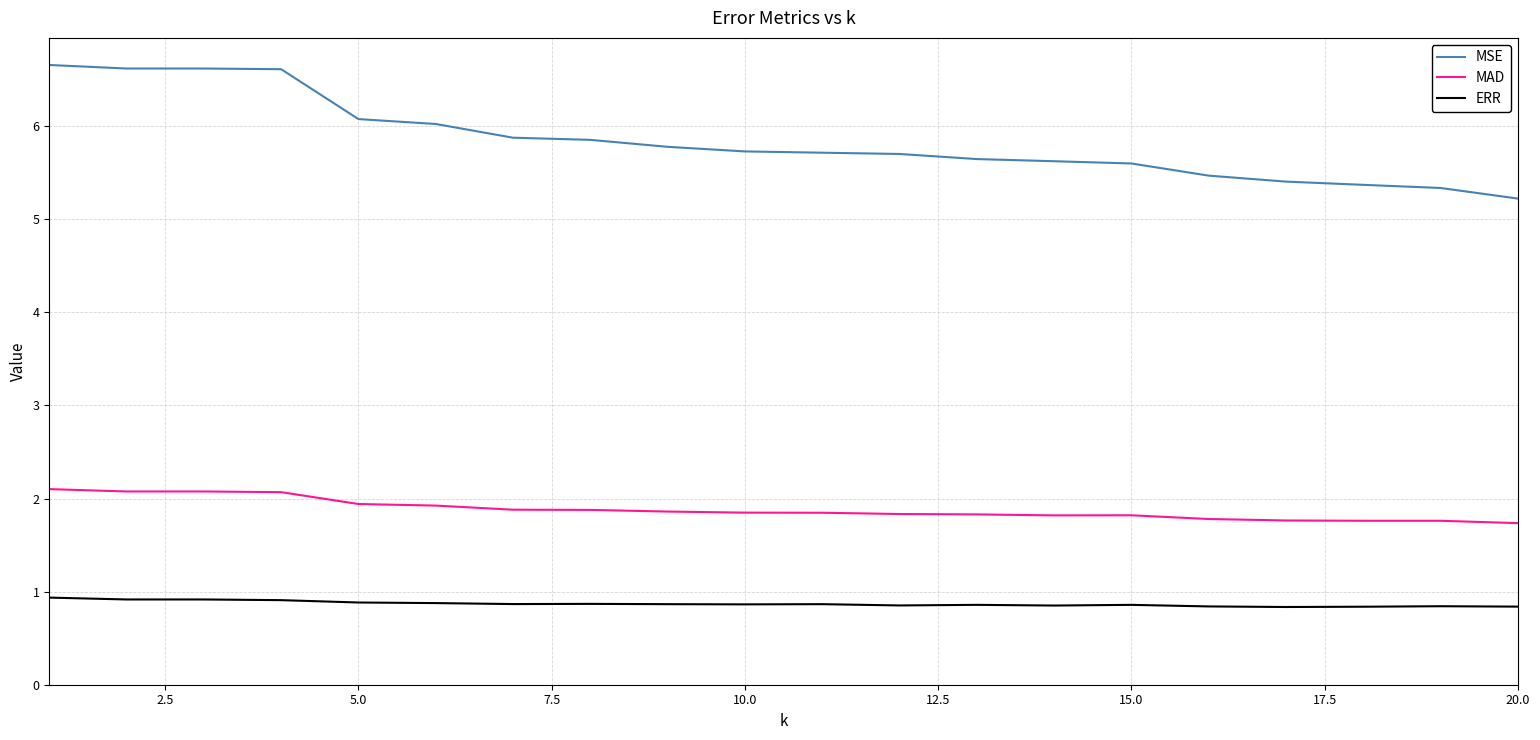

How many categories are shown in the chart?

20